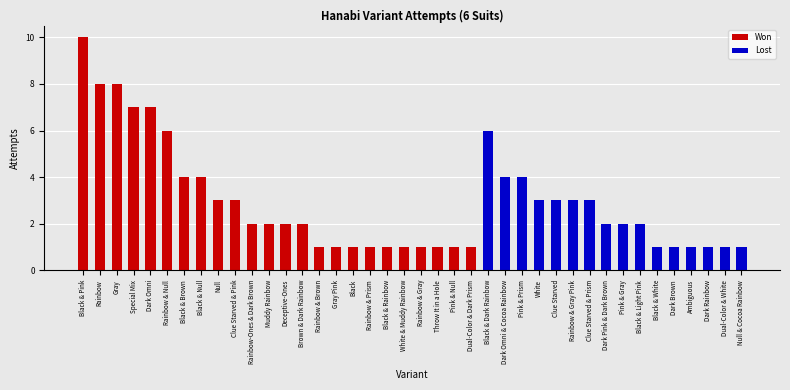

What is the sum of the Lost values at Ambiguous and Black & Light Pink?

3